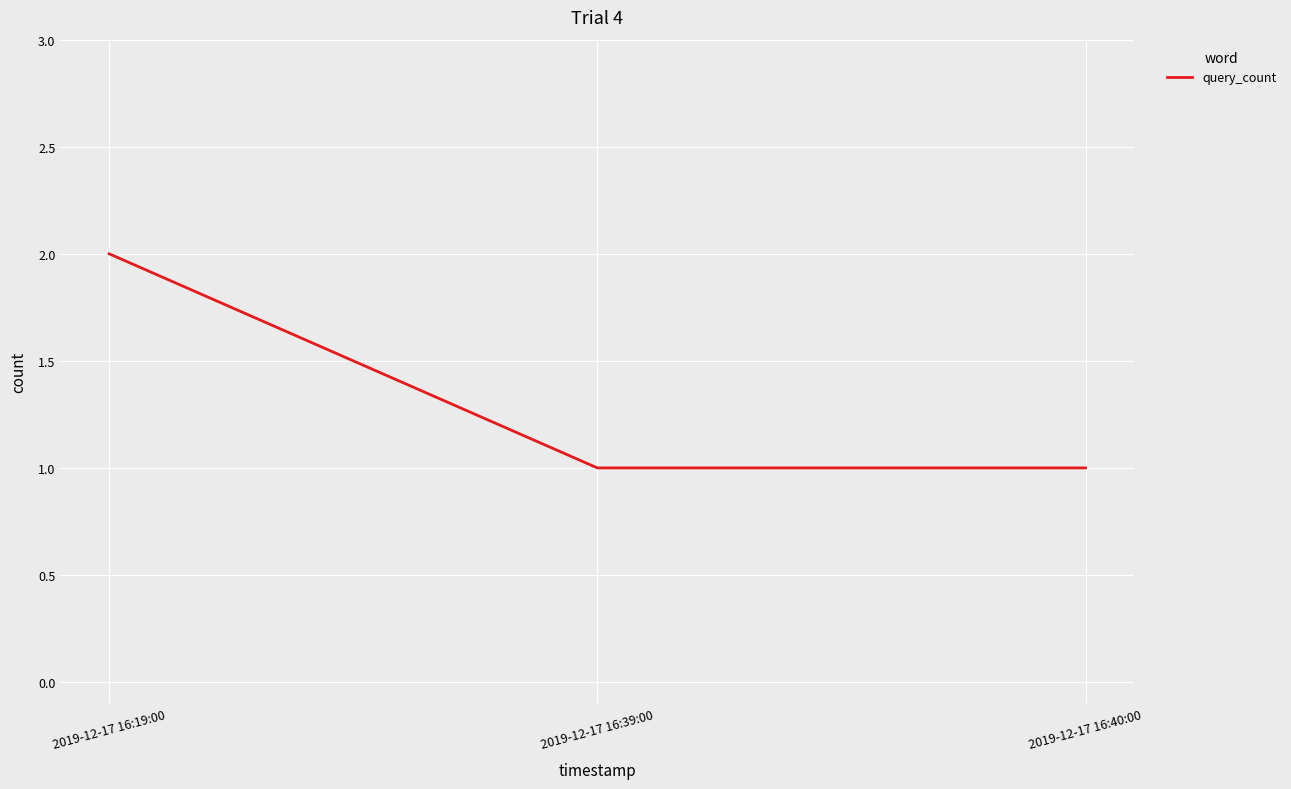

Reading left to right, extract all data points from this chart.

2	1	1